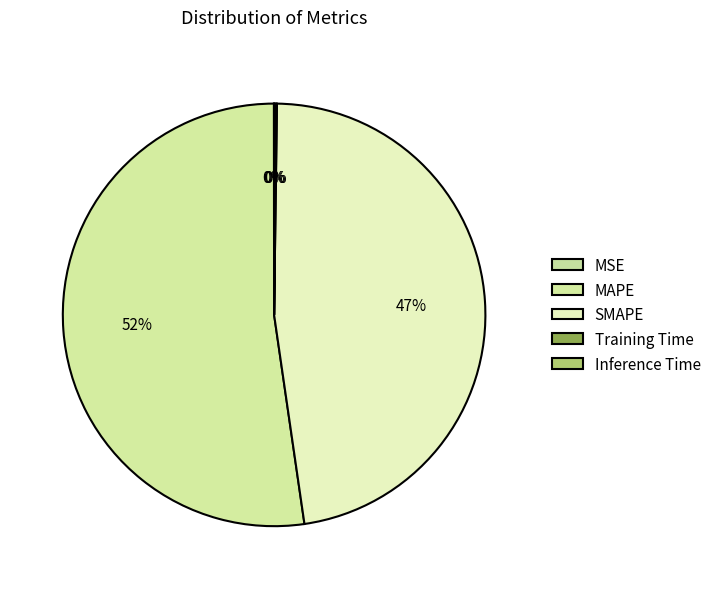

Does any single category account for the majority?

Yes